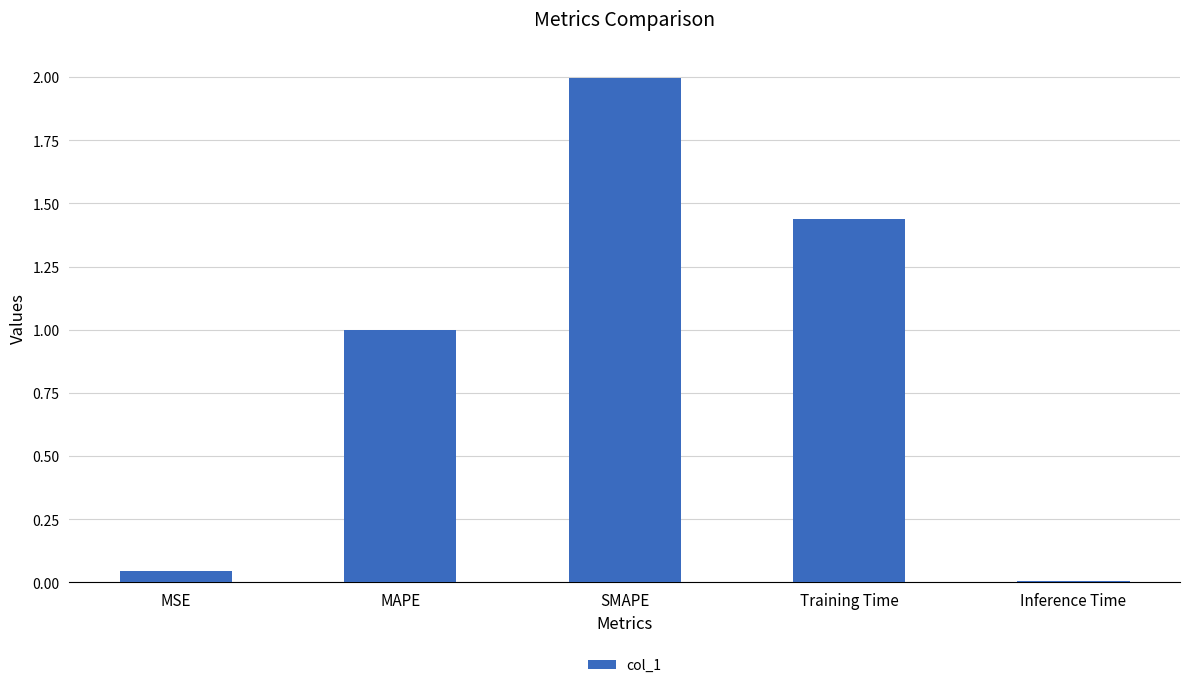

What is the maximum value shown in the chart?

2.0